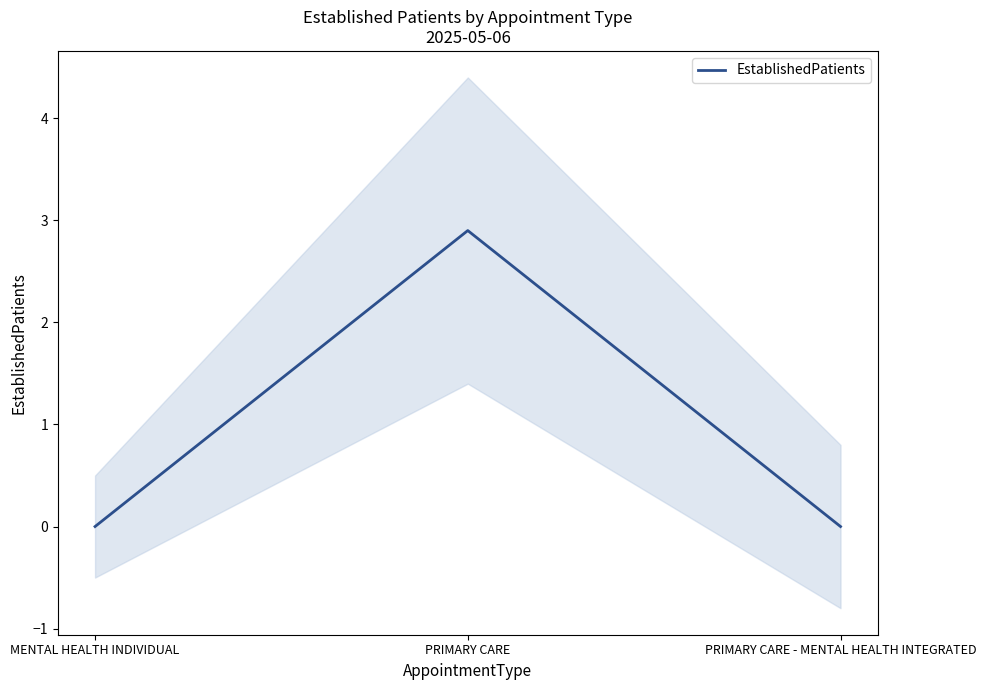

How many values are above zero?

1